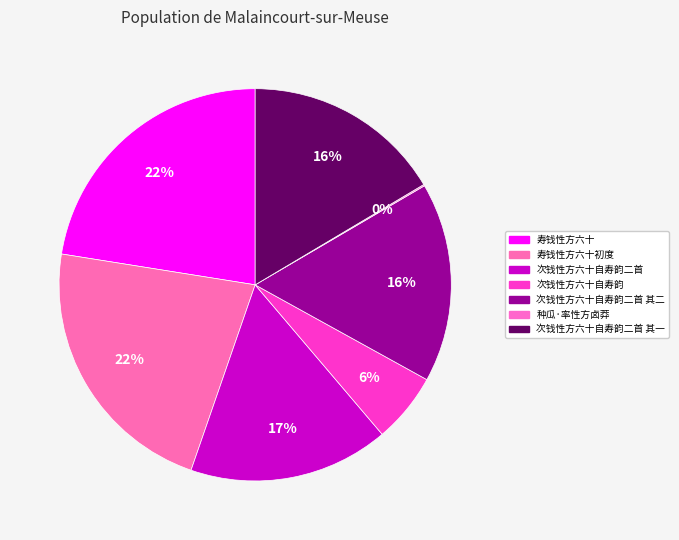

Which category has the smallest portion of the pie?

种瓜·率性方卤莽